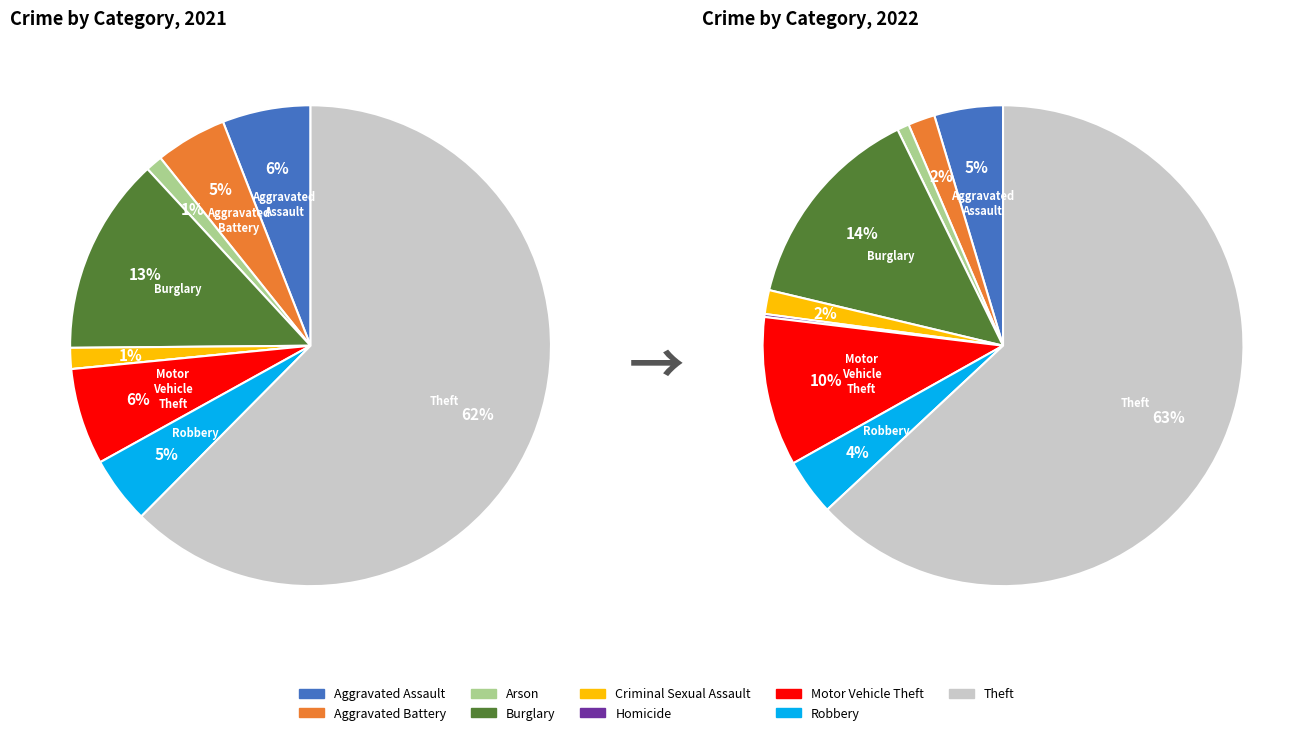

How many segments does this pie chart have?

9